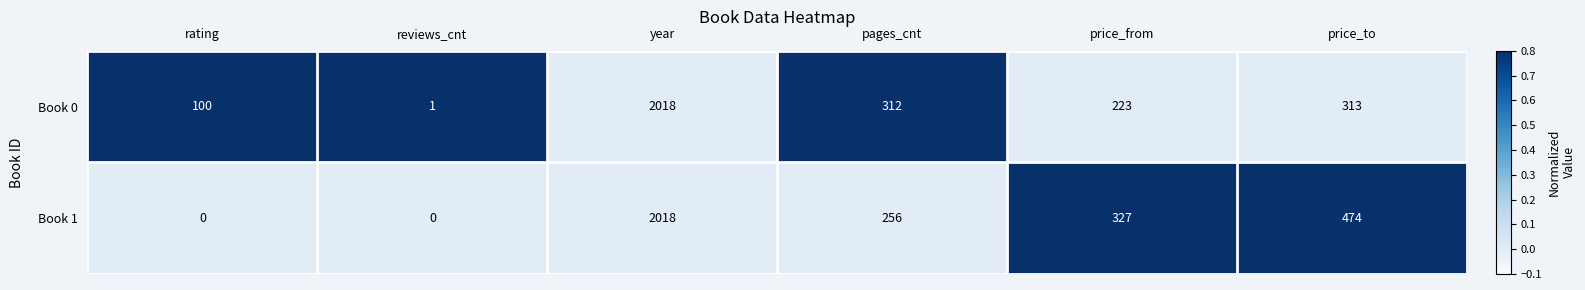

Is it true that Book 1 equals 104 at price_from?

False